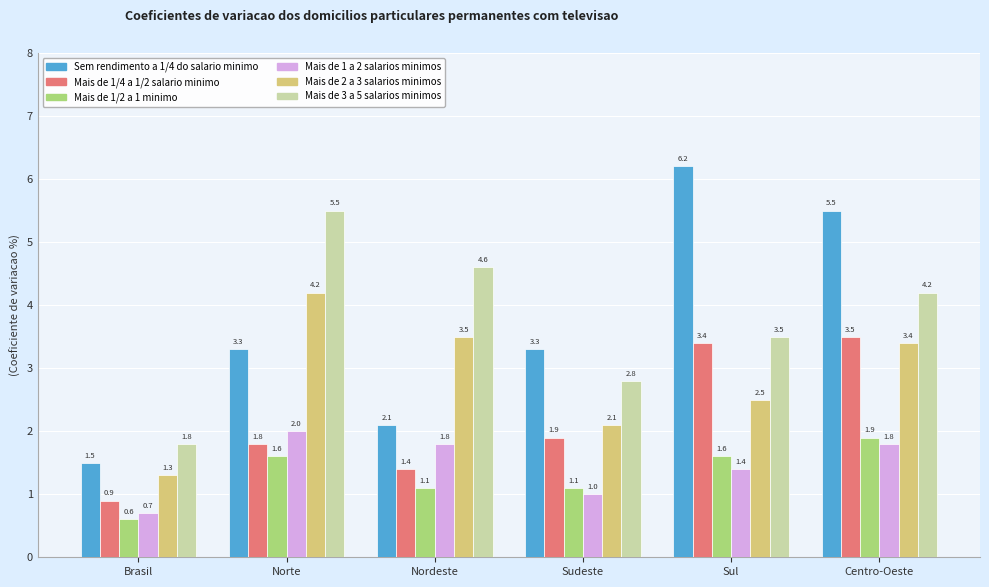

True or false: Mais de 1 a 2 salarios minimos has a value of 1.8 at Centro-Oeste.

True